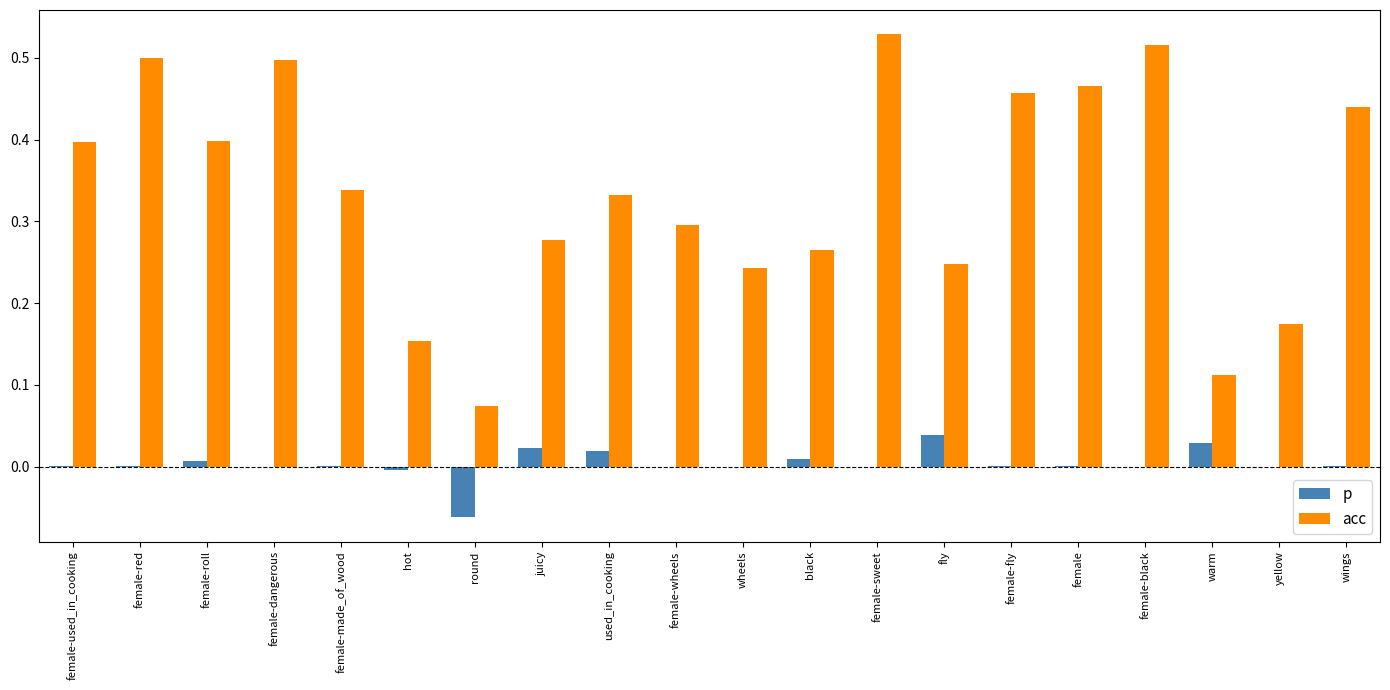

At which label does acc reach its peak?

female-sweet